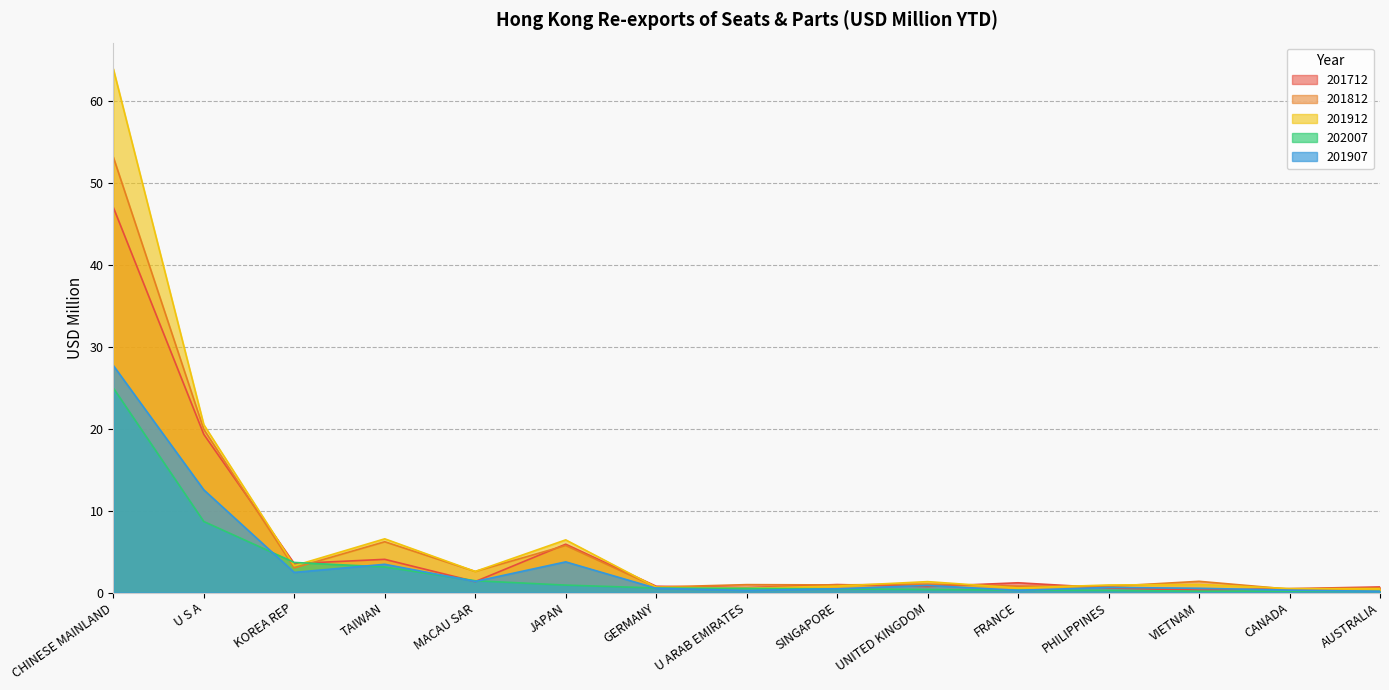

Is it true that 201712 equals 0.6 at PHILIPPINES?

True